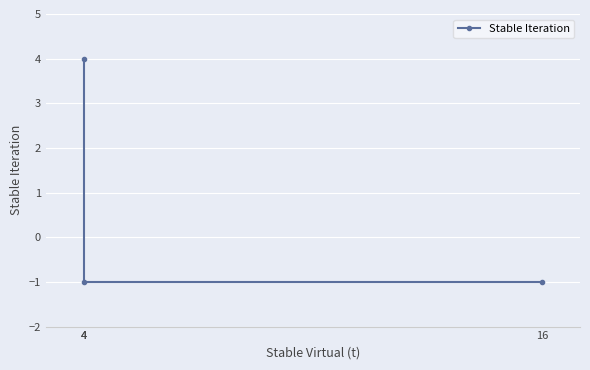

Which label corresponds to the smallest value in the chart?

4